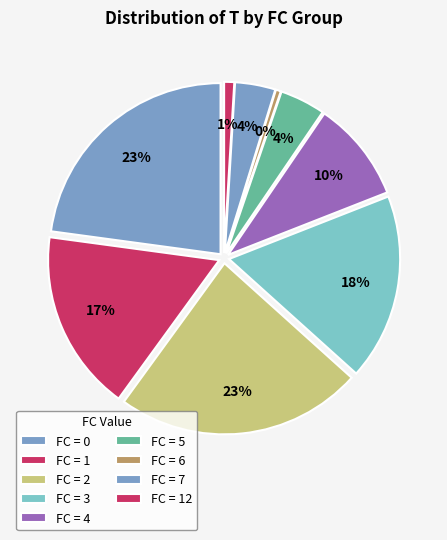

Which category has the biggest portion of the pie?

2